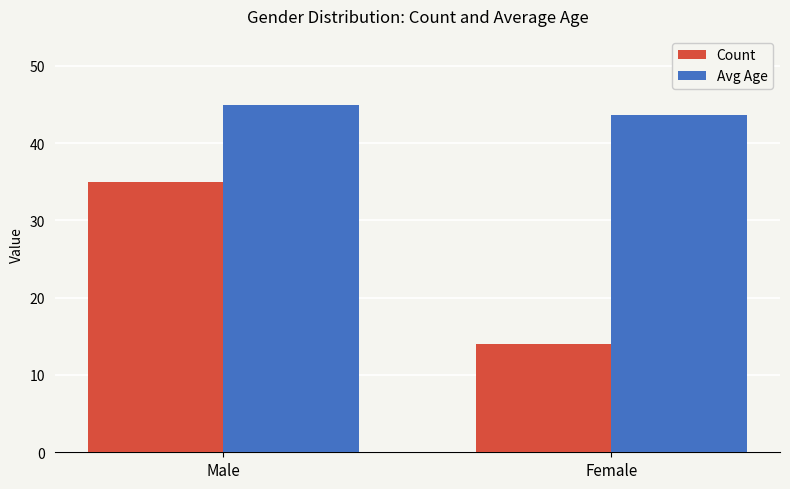

Read the Avg Age value at Male.

44.9